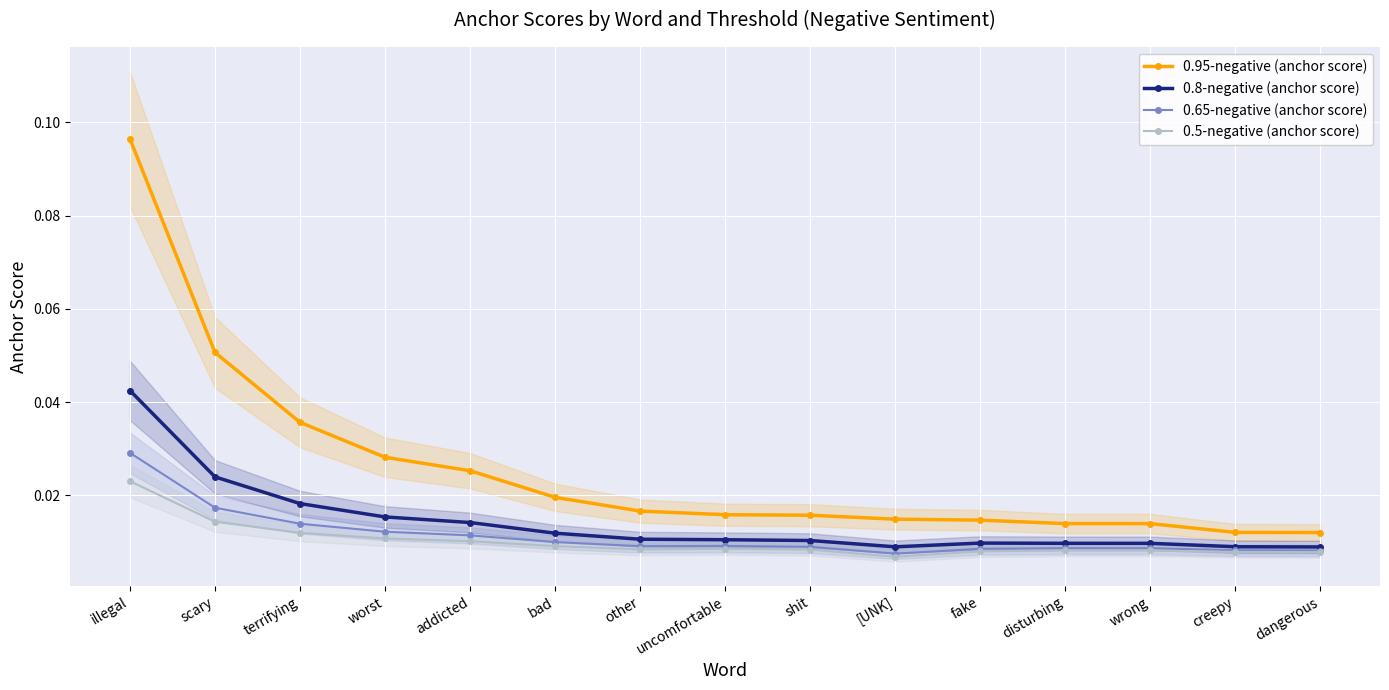

The 0.65-negative (anchor score) series shows 0.0 at addicted. True or false?

True